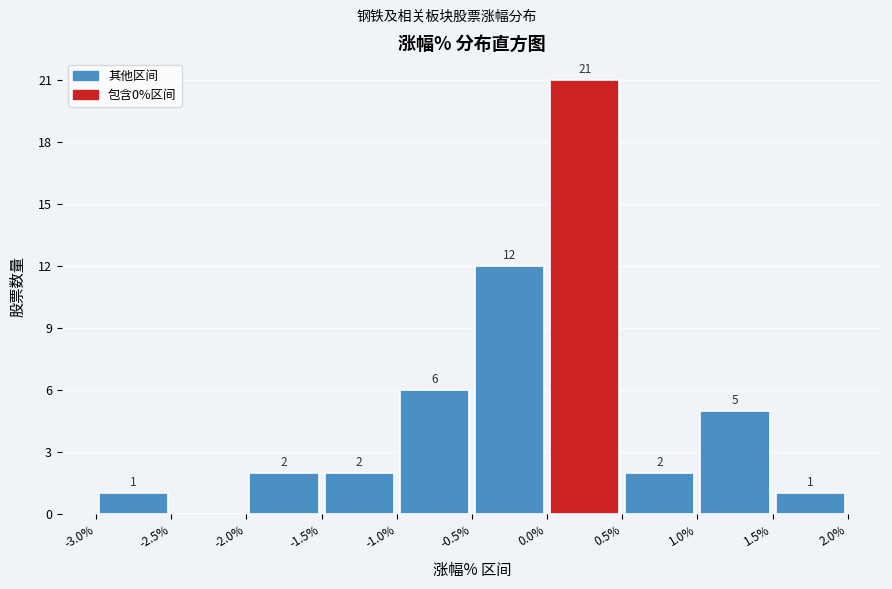

Which range on the x-axis has the tallest bar?

0.0% to 0.5%